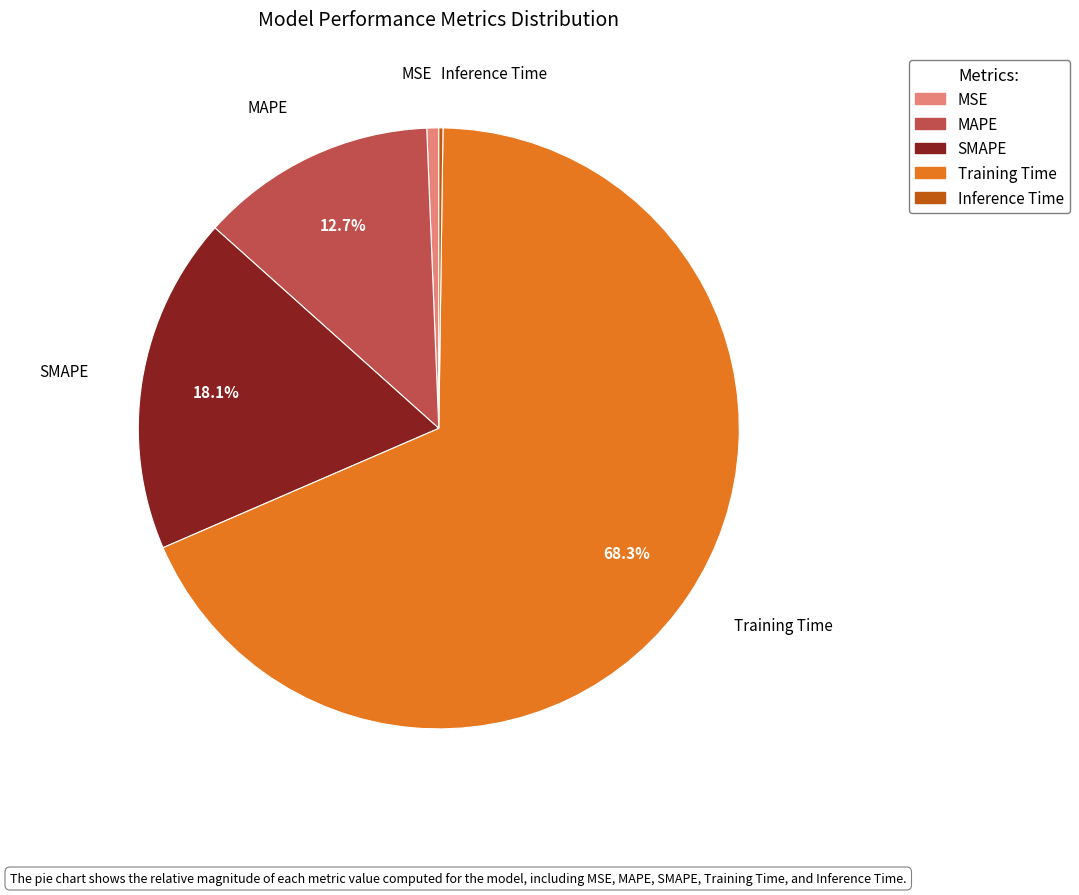

What percentage is NOT represented by MAPE?

87.3%